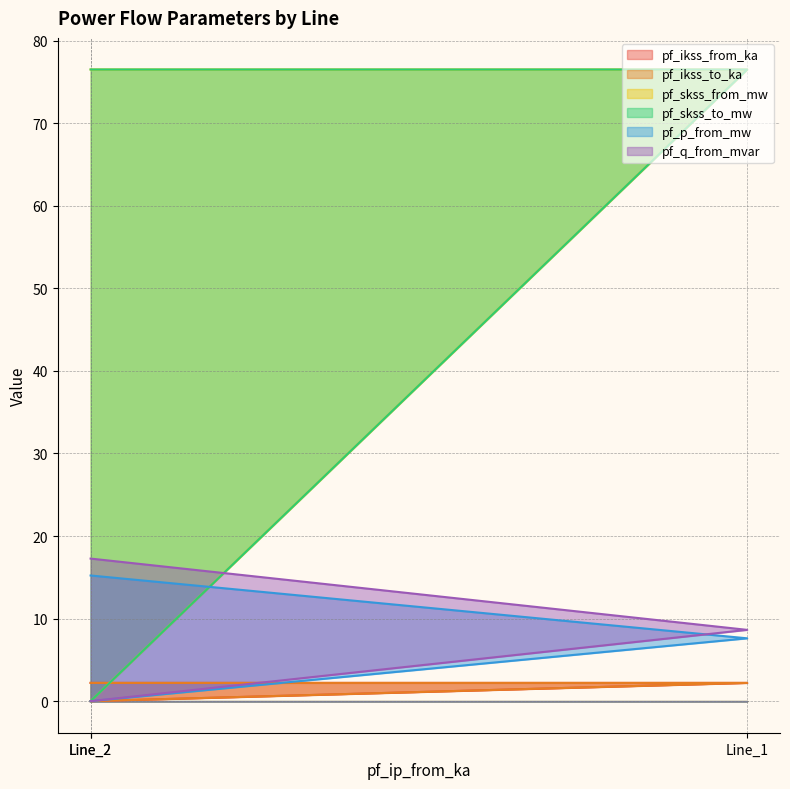

What is the approximate value of pf_ikss_from_ka at Line_1?

2.2